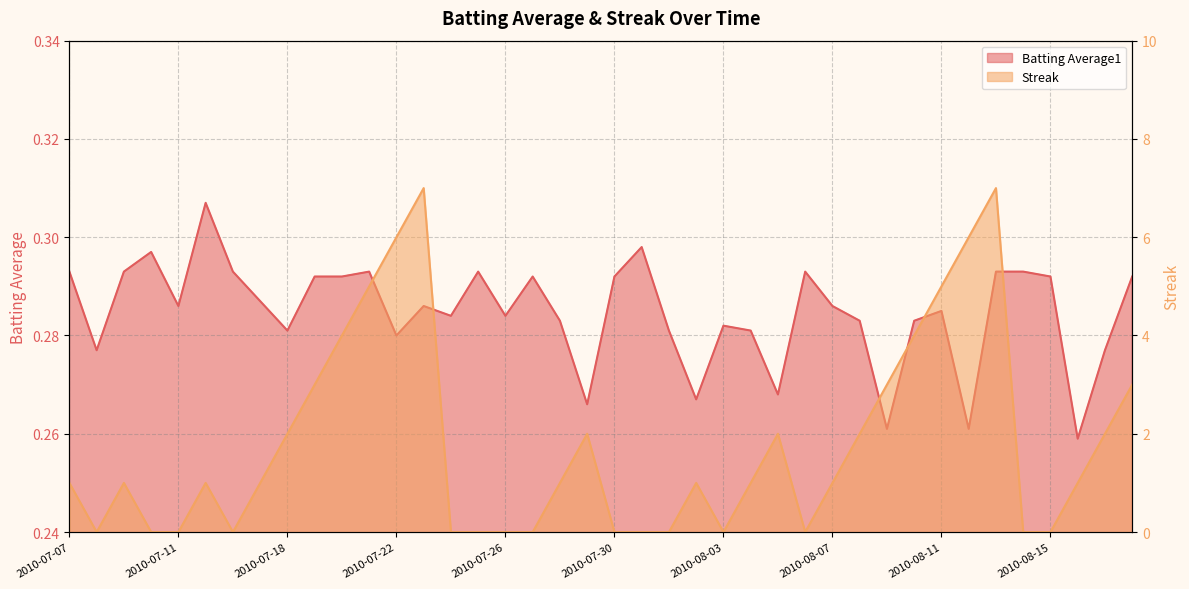

Count the Batting Average1 values in the range 0 to 1.

40